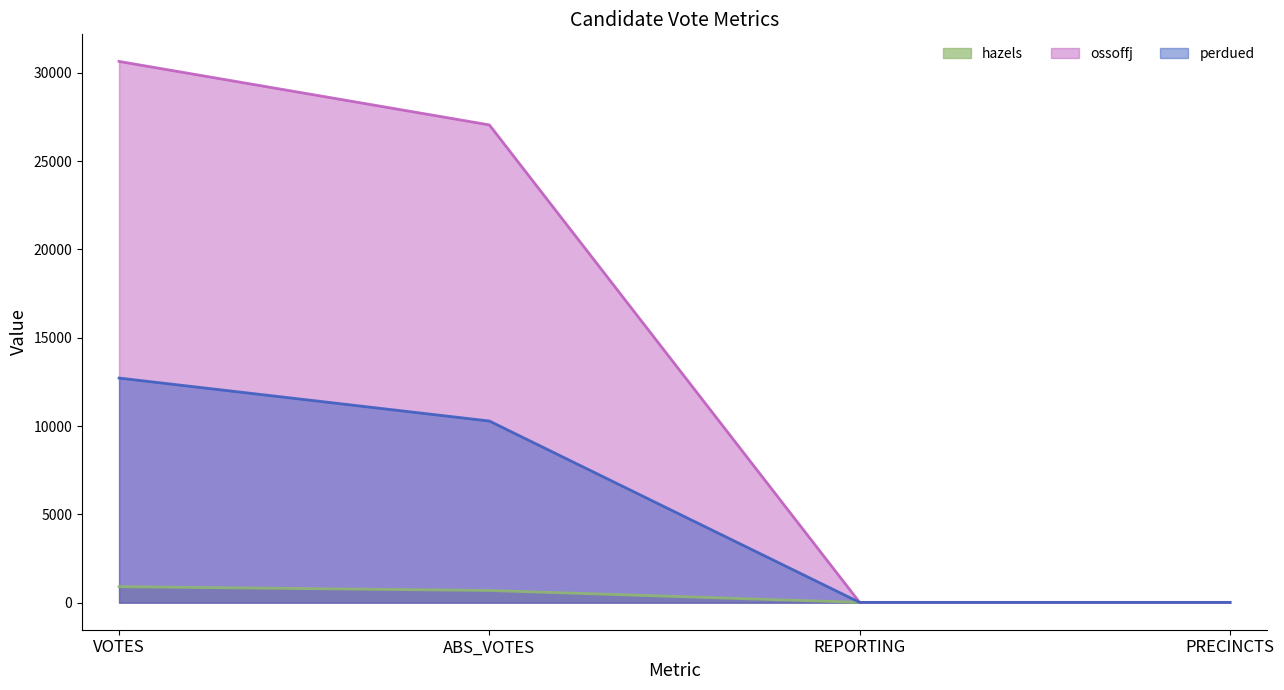

What are all the series names shown in the legend?

hazels, ossoffj, perdued